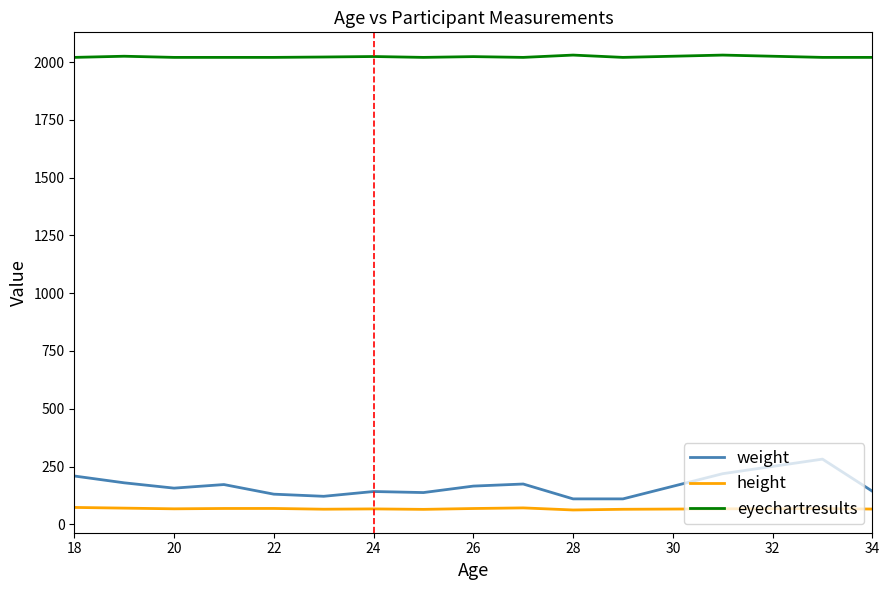

How many lines are shown in the chart?

3